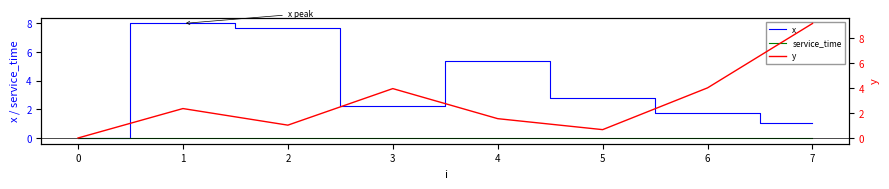

What is the difference between the x values at 5 and 4?

2.6